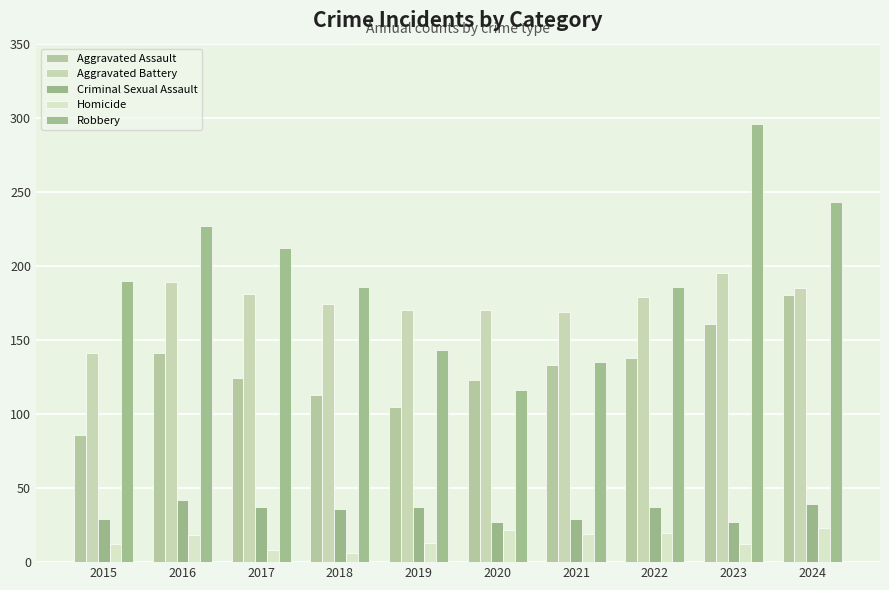

What is the sum of all Criminal Sexual Assault values?

340